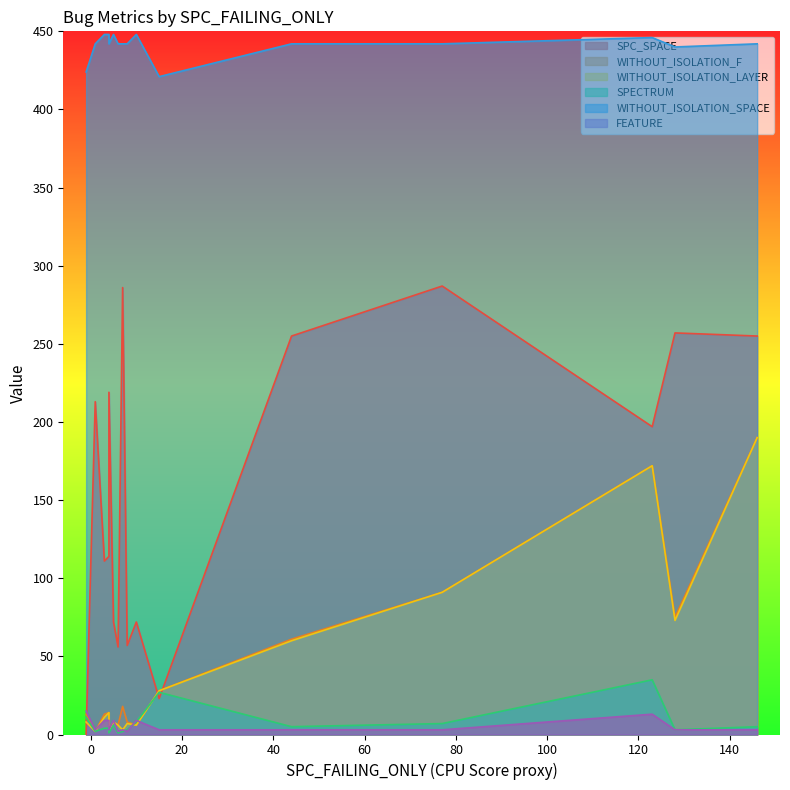

Is it true that WITHOUT_ISOLATION_LAYER equals 11 at 8?

False